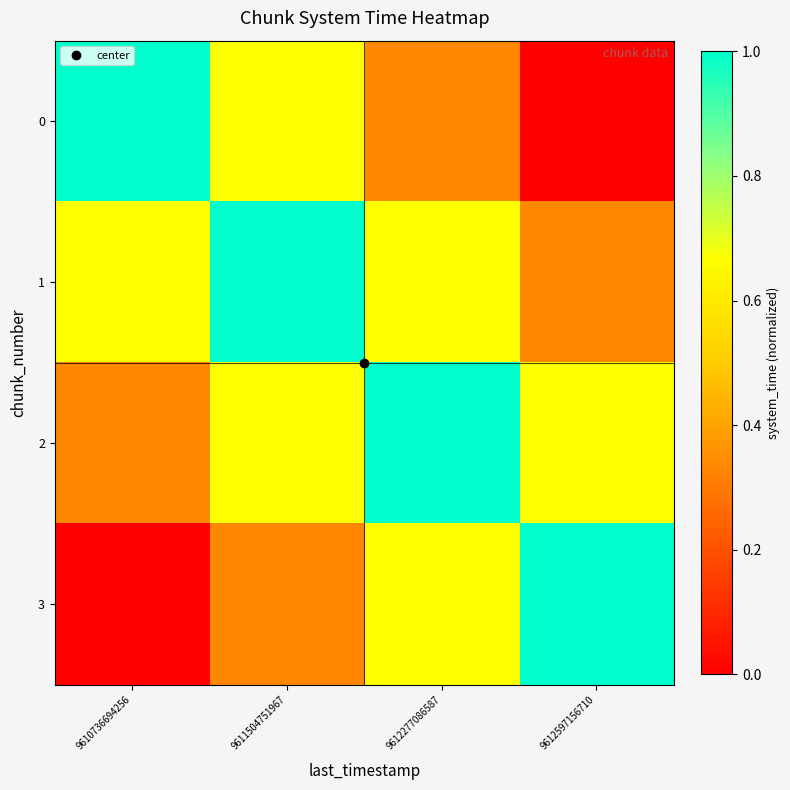

Which has a higher value, 9612277086587 or 9612597156710?

9612277086587